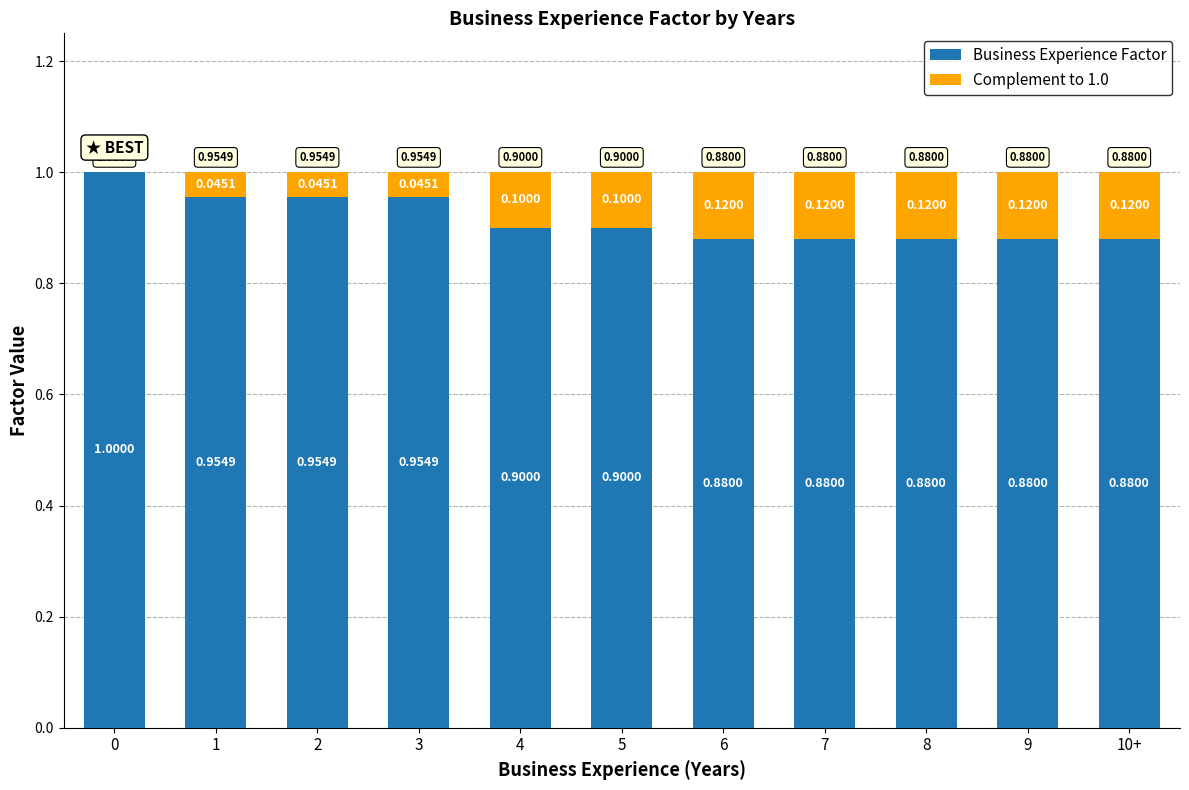

What is the sum of all Business Experience Factor values?

10.1